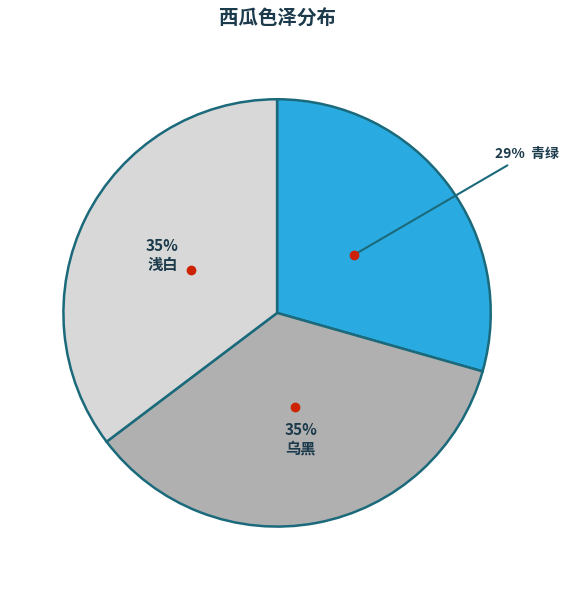

Is there any slice that represents more than half of the pie?

No